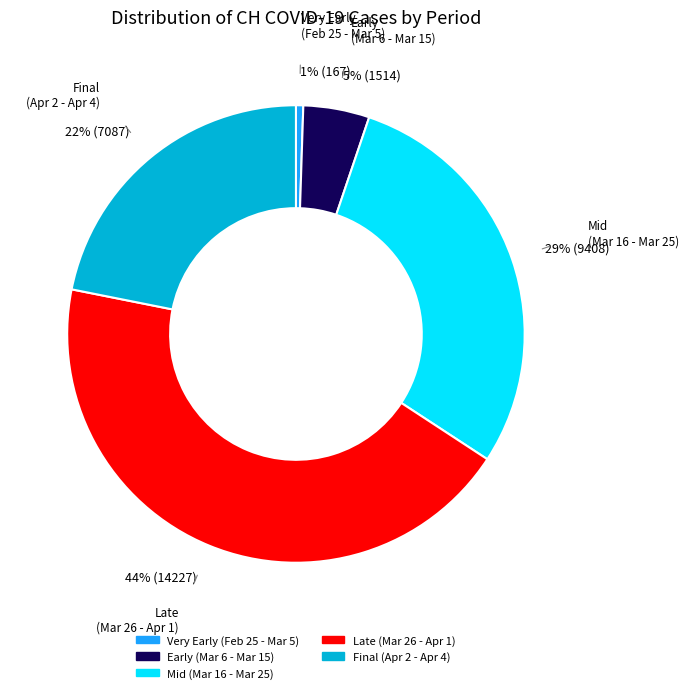

Is there any slice that represents more than half of the pie?

No